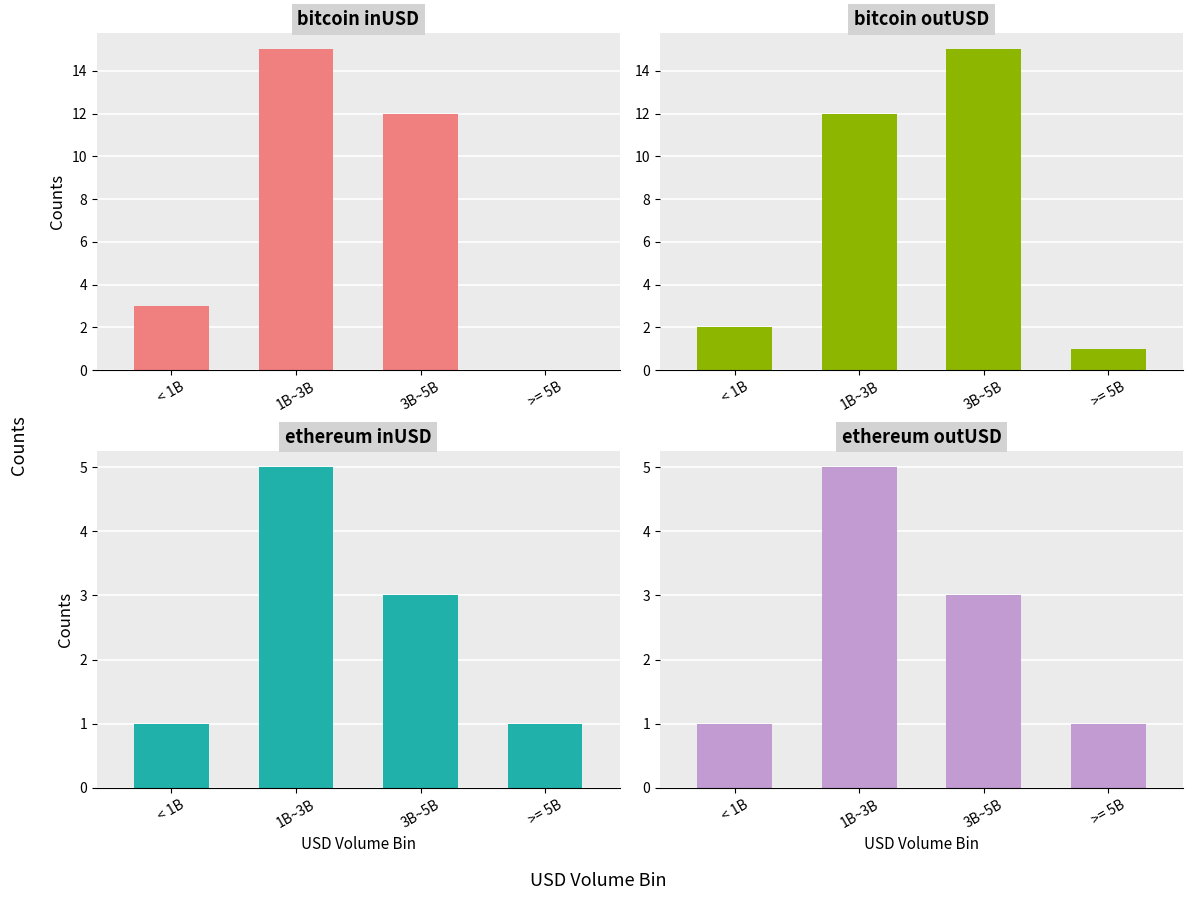

Reading right to left, transcribe all the data shown in this chart.

bitcoin inUSD: 0	12	15	3
bitcoin outUSD: 1	15	12	2
ethereum inUSD: 1	3	5	1
ethereum outUSD: 1	3	5	1